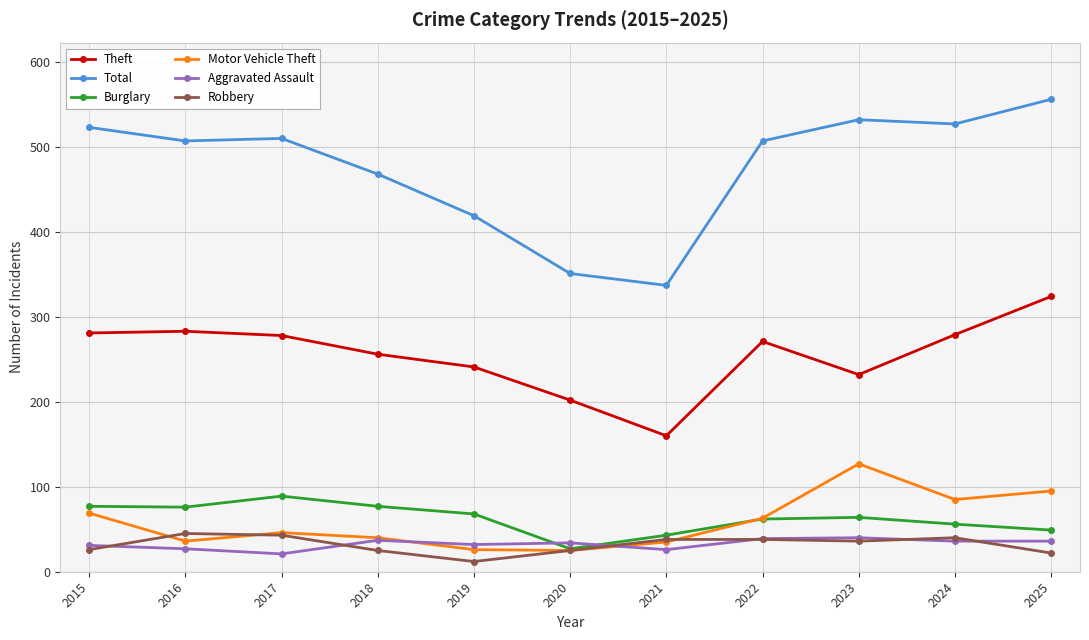

At which category does Theft reach its first local valley?

2021